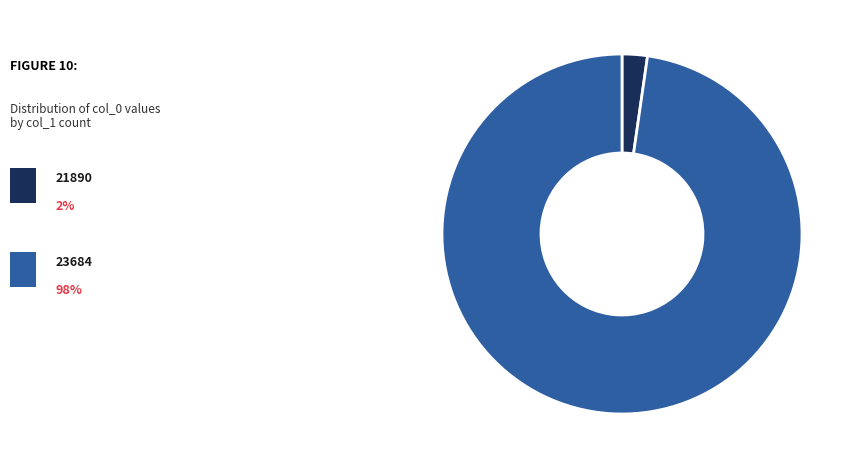

Does any single category account for the majority?

Yes